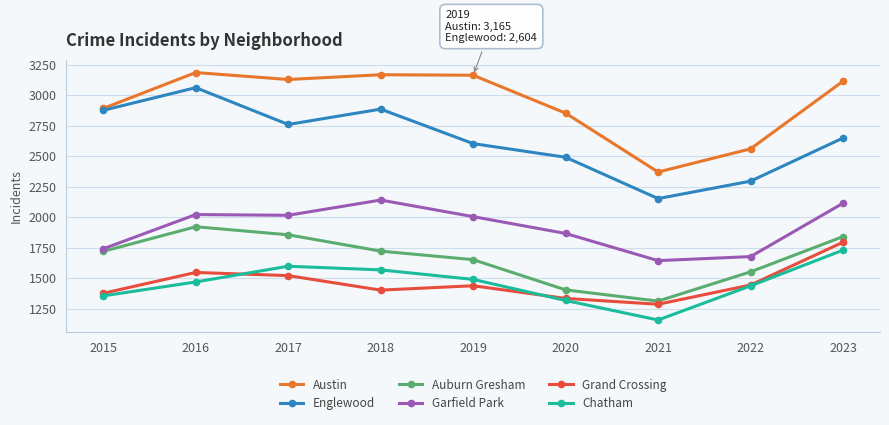

What are all the series names shown in the legend?

Austin, Englewood, Auburn Gresham, Garfield Park, Grand Crossing, Chatham